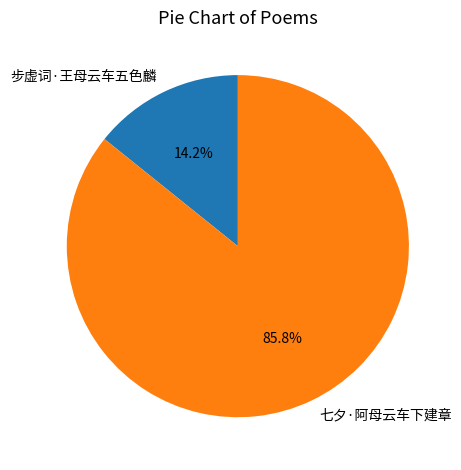

To the nearest percent, what percentage of the pie is 七夕·阿母云车下建章?

86%